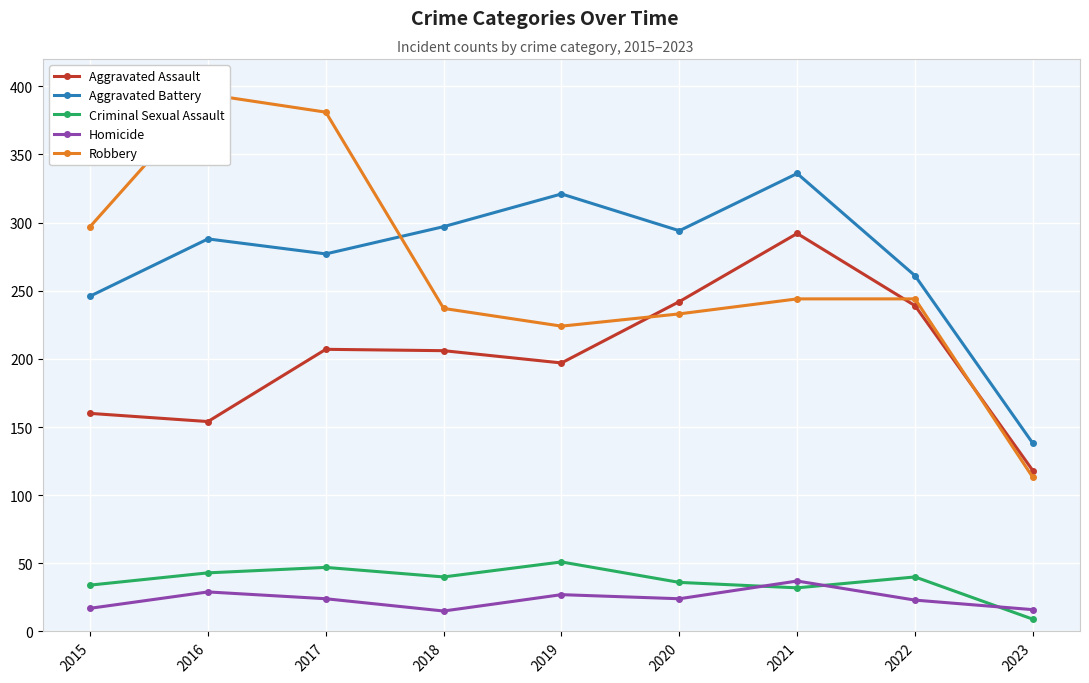

Reading left to right, transcribe all the data shown in this chart.

Aggravated Assault: 160	154	207	206	197	242	292	239	118
Aggravated Battery: 246	288	277	297	321	294	336	261	138
Criminal Sexual Assault: 34	43	47	40	51	36	32	40	9
Homicide: 17	29	24	15	27	24	37	23	16
Robbery: 297	394	381	237	224	233	244	244	113